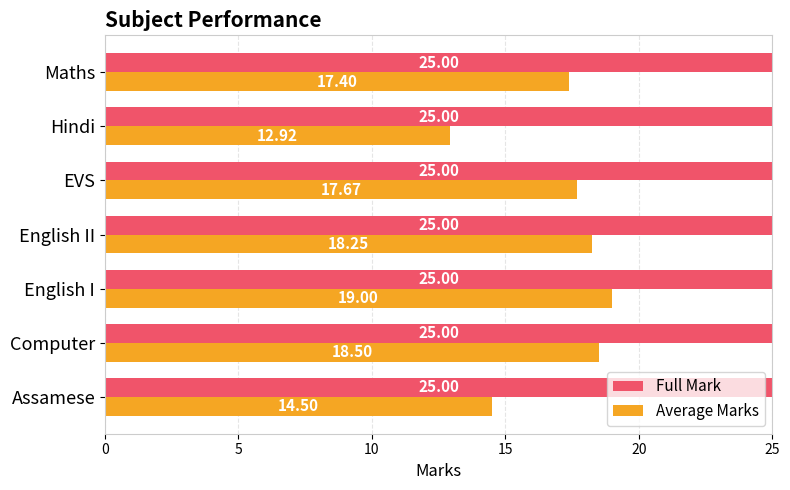

What is the lowest value of the Average Marks series?

12.9